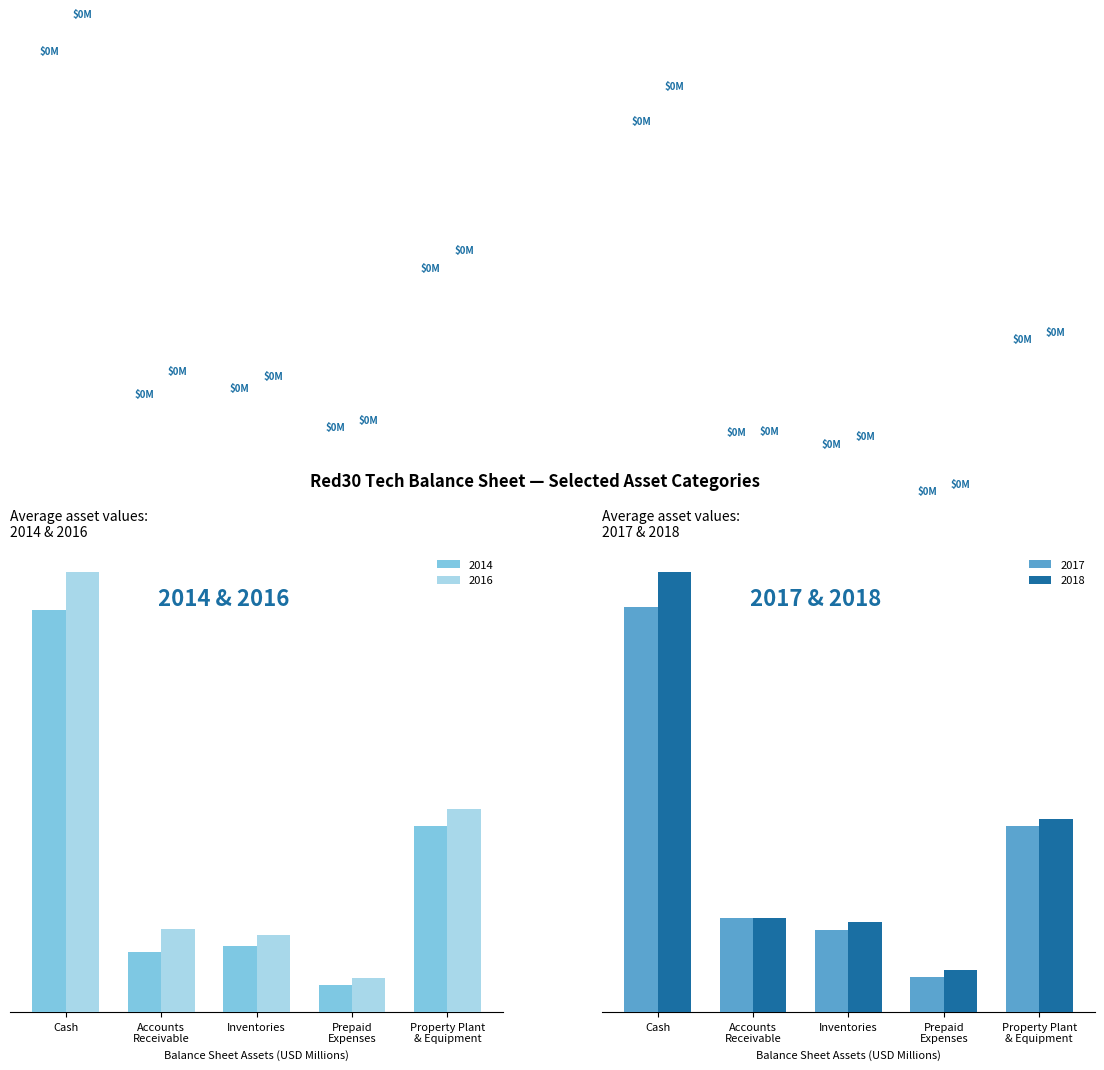

Rank the categories by 2016 value from lowest to highest.

Prepaid
Expenses, Inventories, Accounts
Receivable, Property Plant
& Equipment, Cash